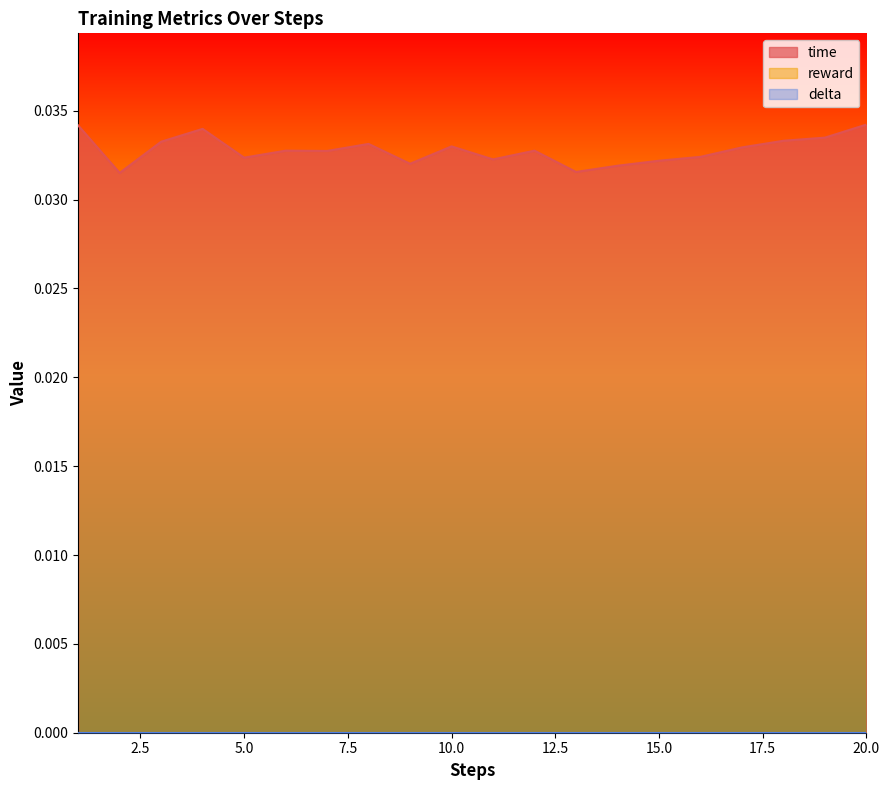

Between 15 and 11, which is larger?

11